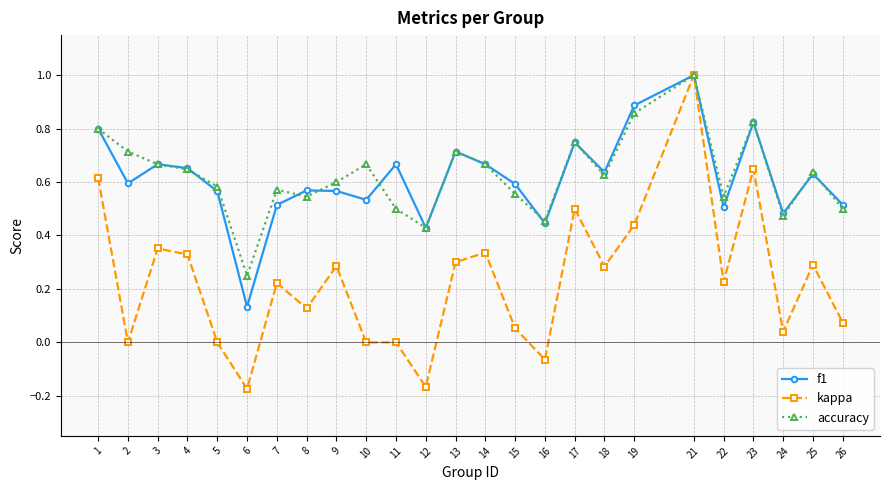

True or false: kappa has more than 2 points higher than both neighbors.

True